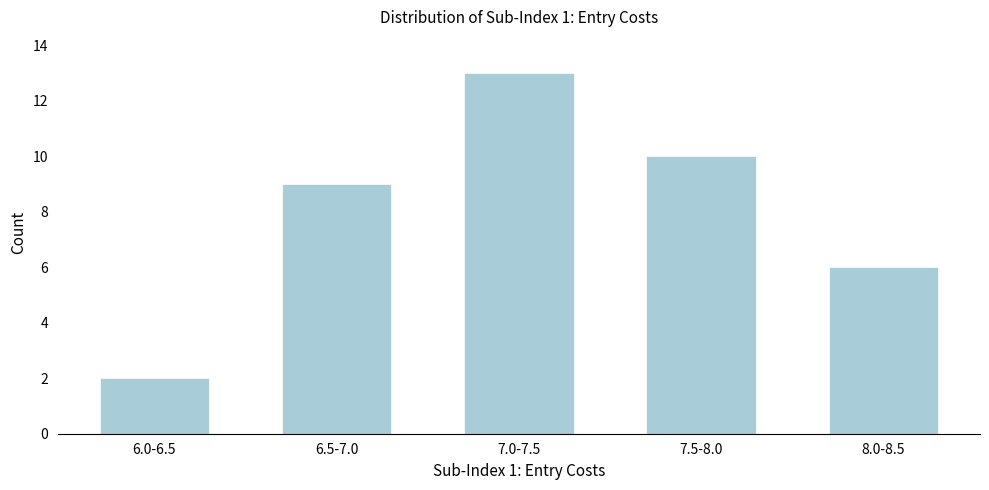

Reading left to right, list all the values displayed in this chart.

6.0-6.5=2	6.5-7.0=9	7.0-7.5=13	7.5-8.0=10	8.0-8.5=6